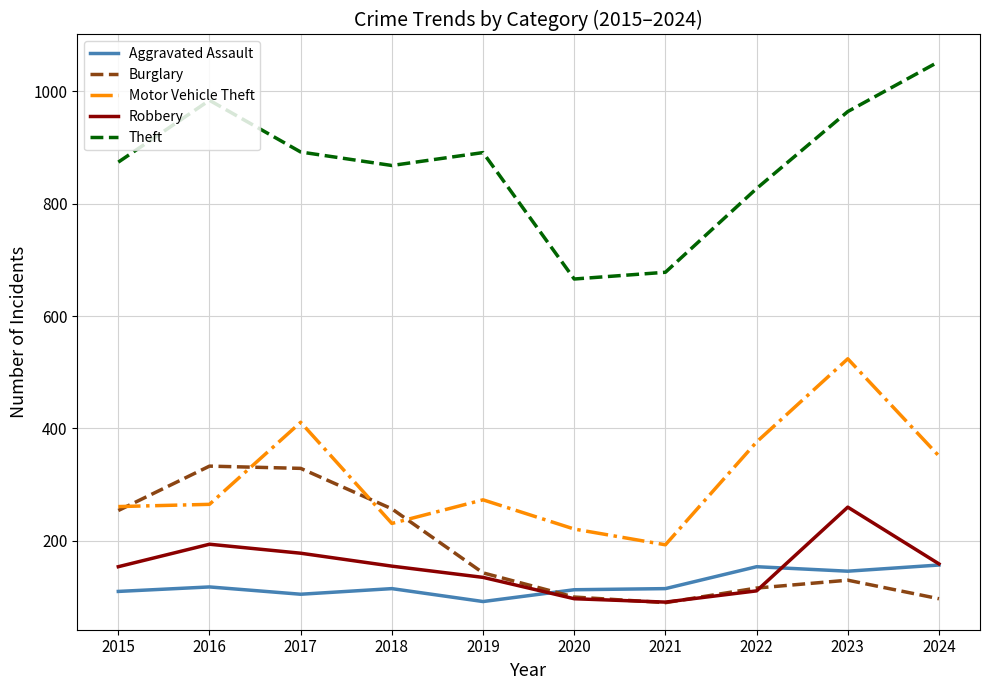

What is the total value across all series at 2016?

1894